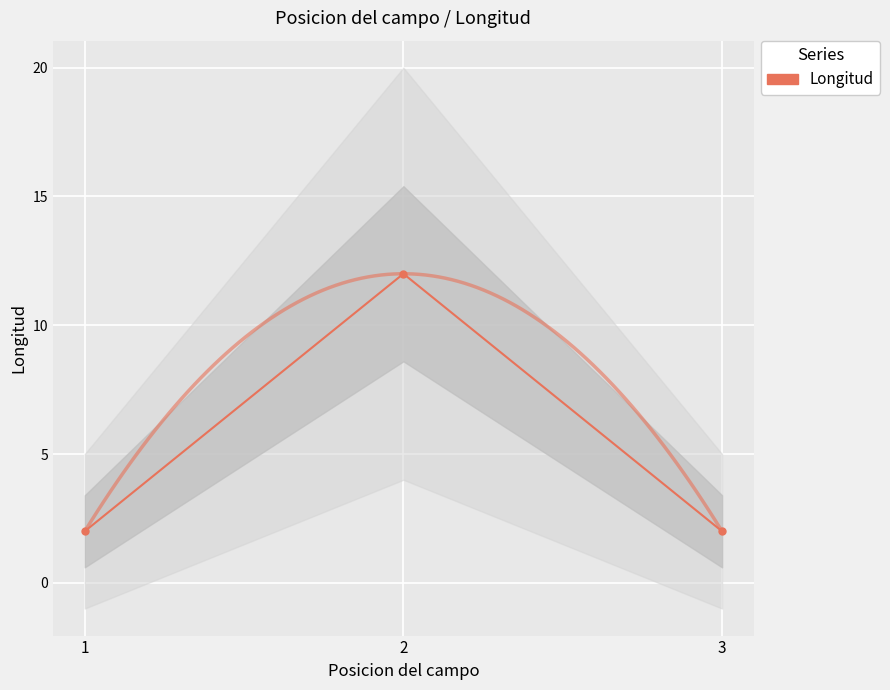

Rank the categories by value from lowest to highest.

1, 3, 2